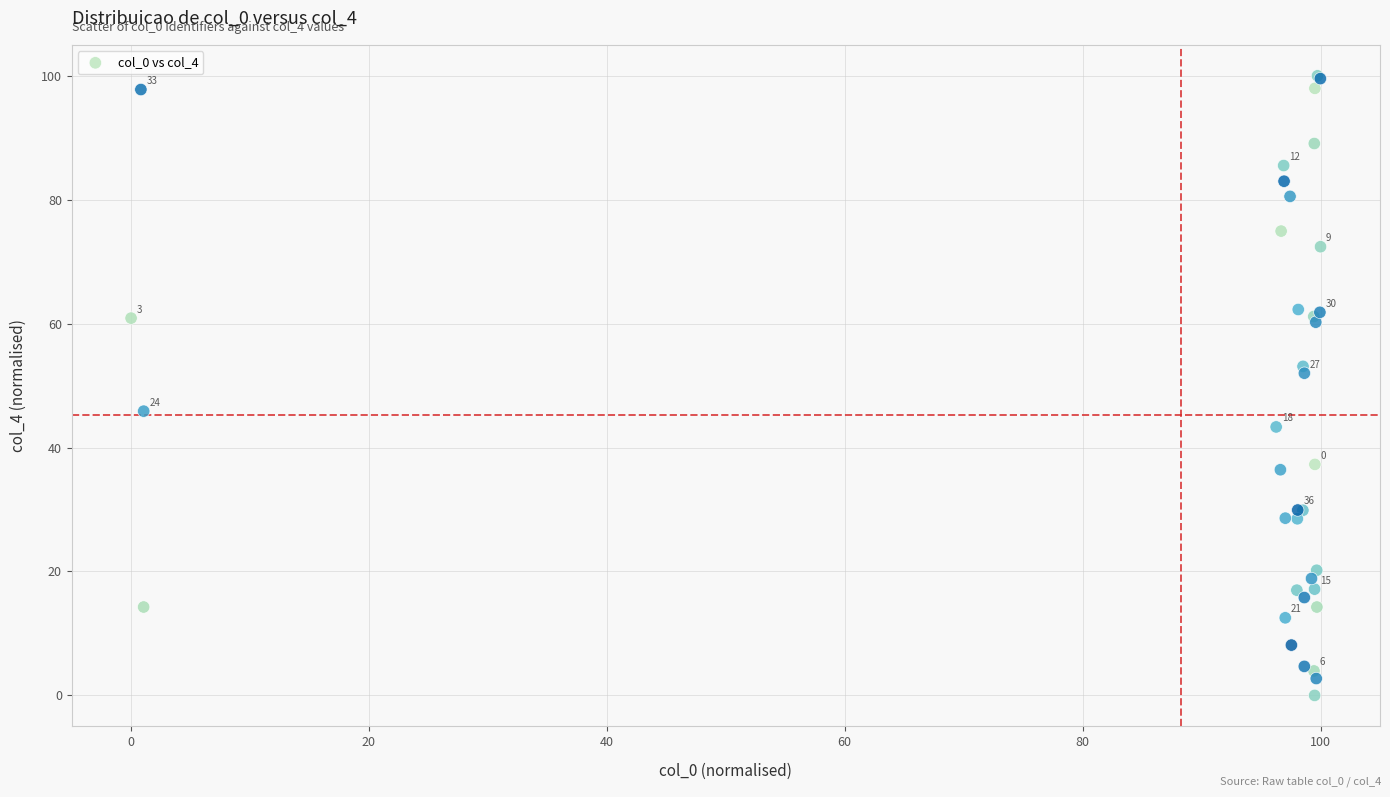

What Y value in the scatter plot is closest to 50?

52.0